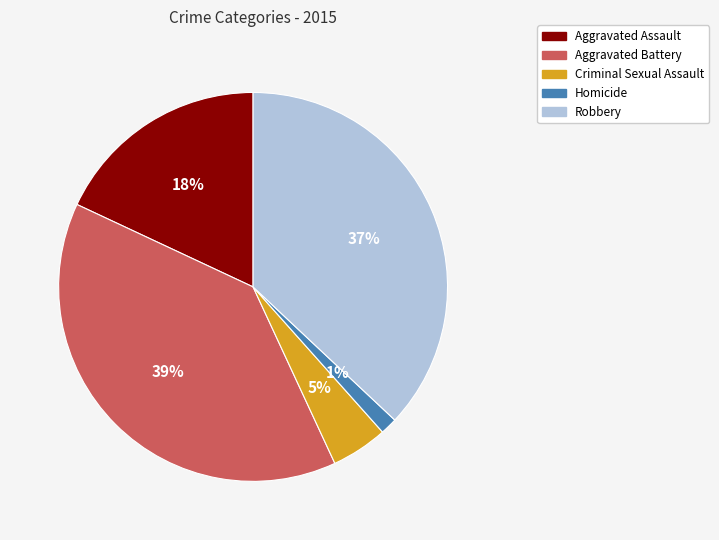

Is it true that Criminal Sexual Assault is 5% of the pie?

True